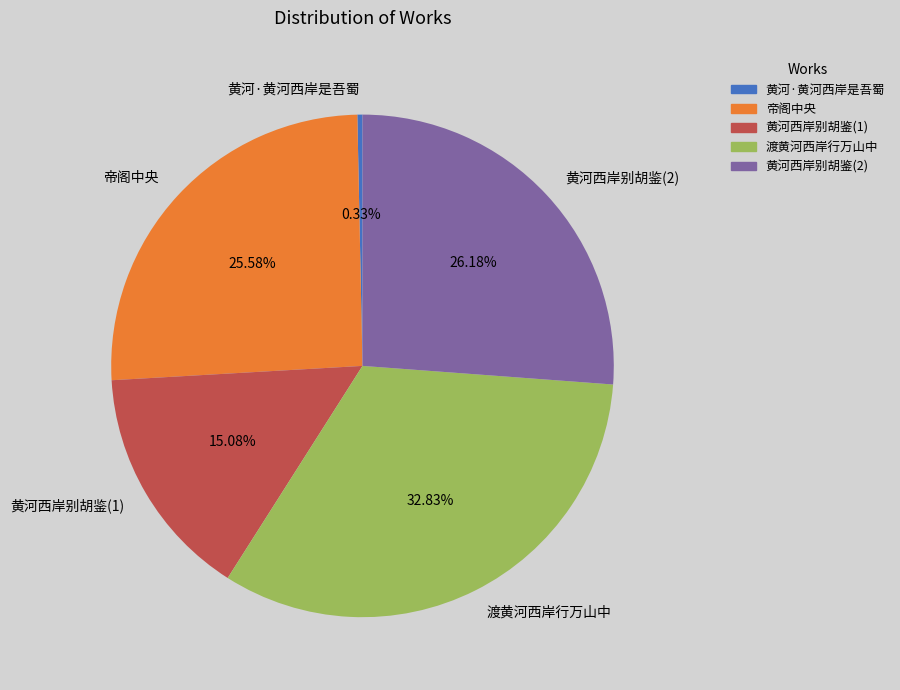

Does any single category account for the majority?

No